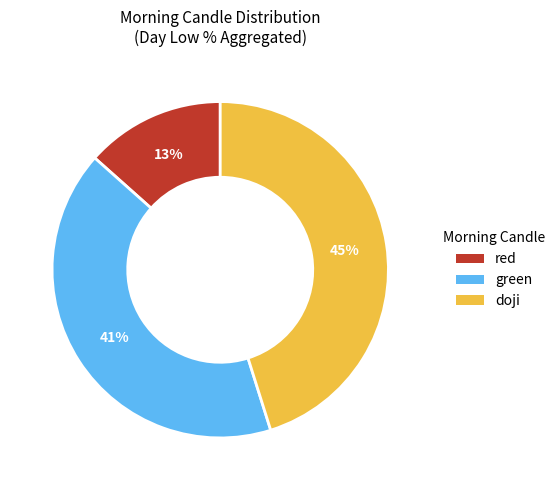

What is the largest slice in the pie chart?

doji